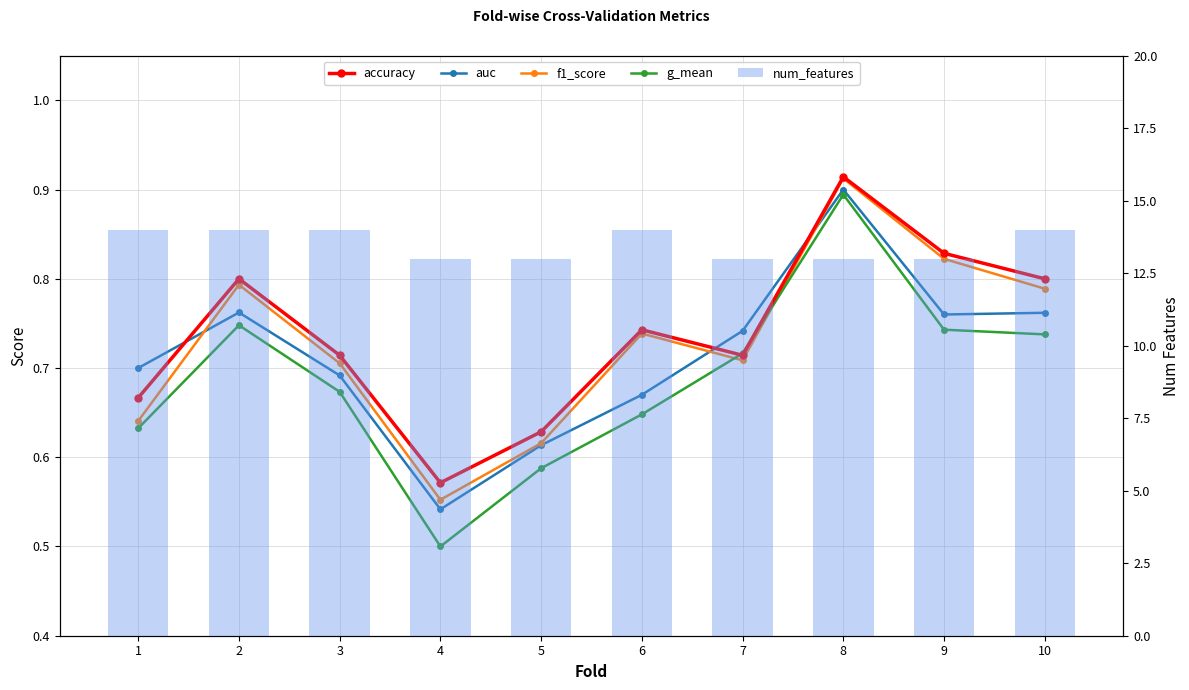

At which label does accuracy reach its minimum?

4